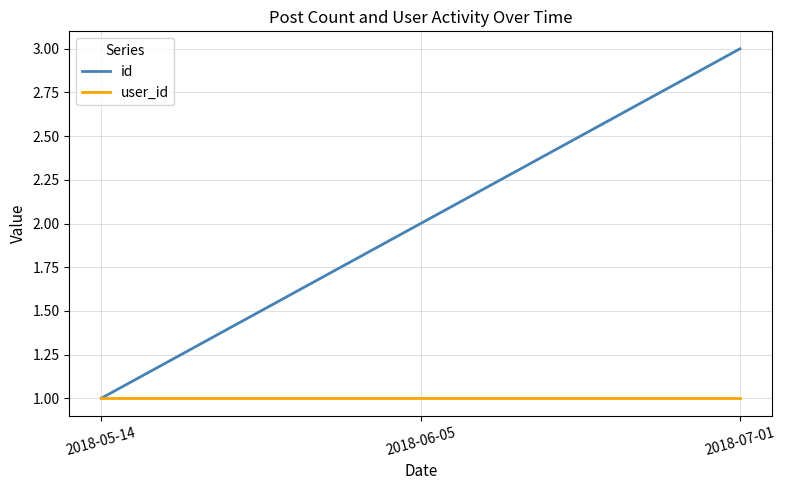

At 2018-06-05, list the series in order from smallest to largest.

user_id, id